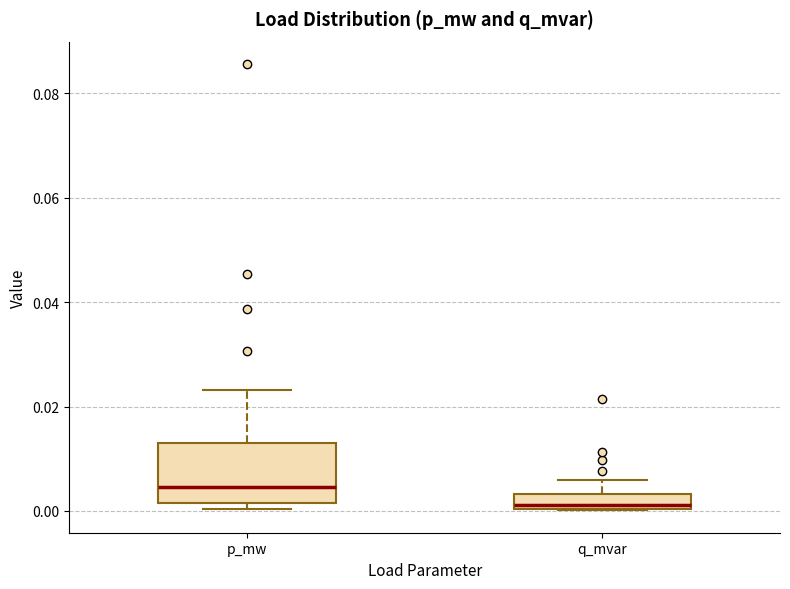

Which box's median line is the highest?

p_mw